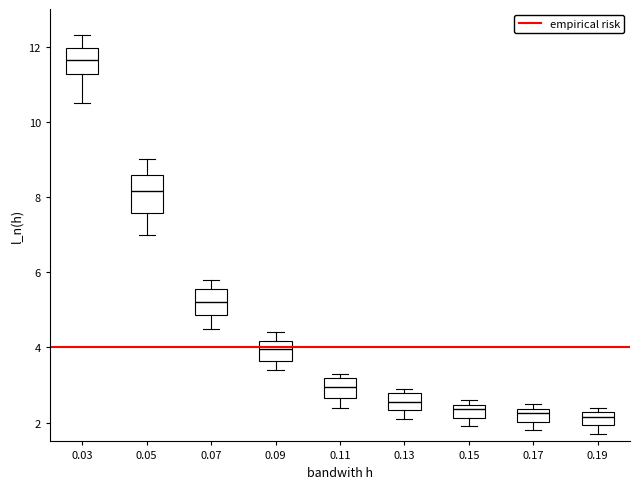

Which box's median line is the highest?

0.03